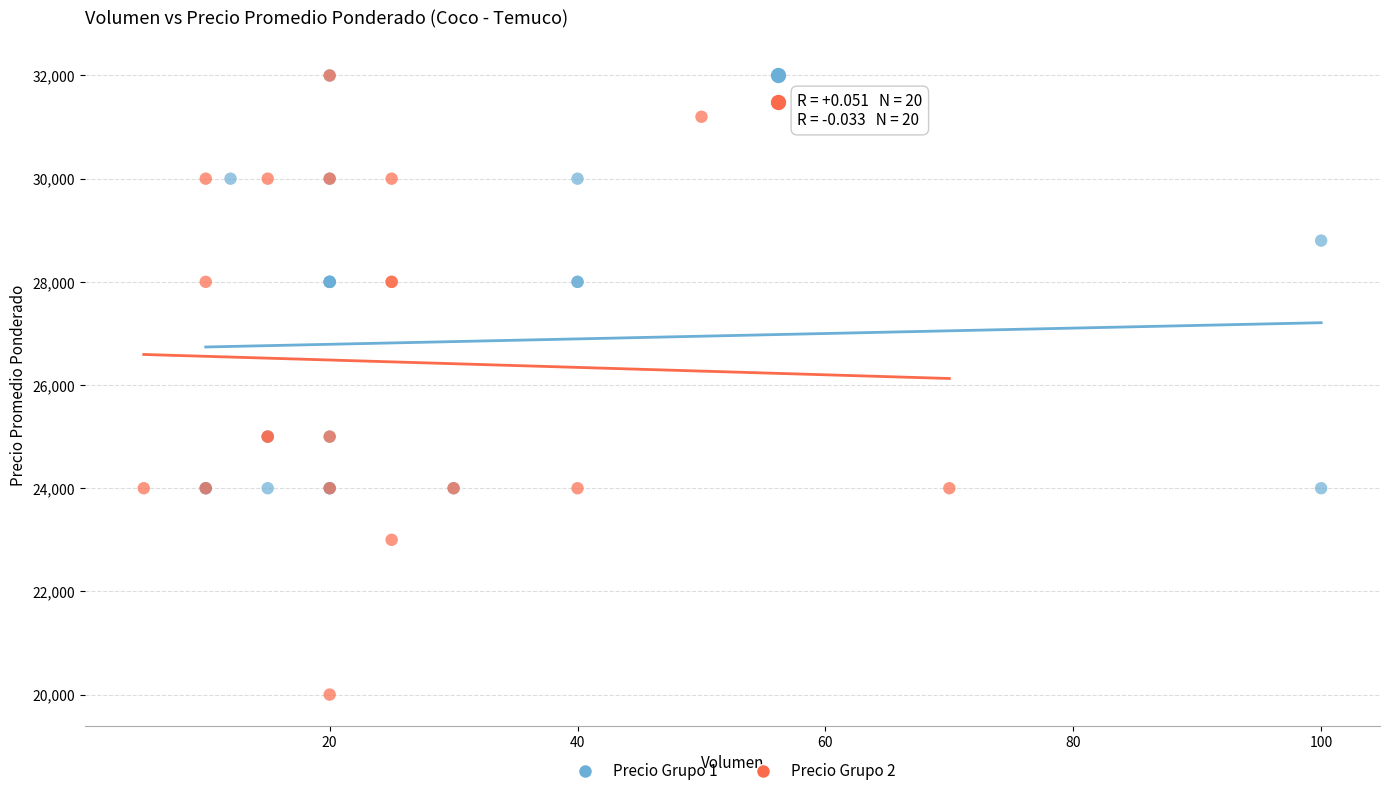

Which series reaches the minimum Y coordinate?

Precio Grupo 2